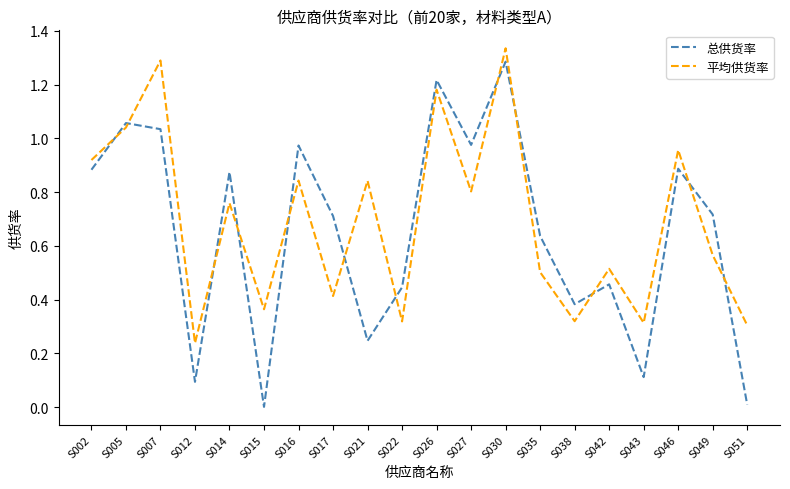

Which label corresponds to the largest value in the chart?

S030